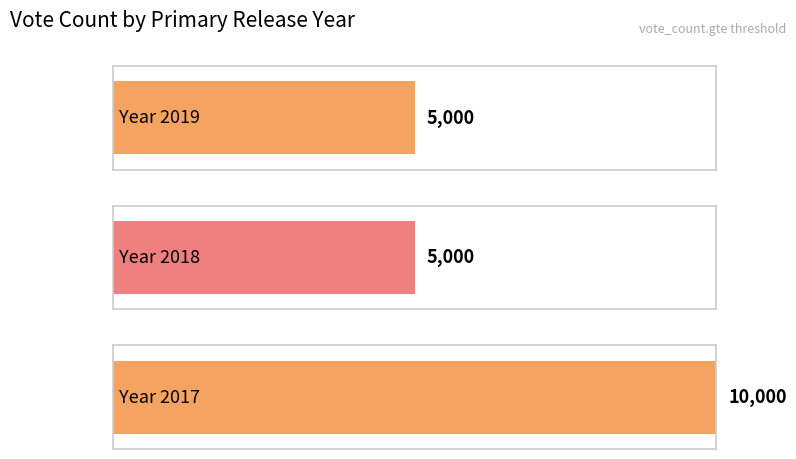

What is the sum of the values at 2018 and 2017?

15000